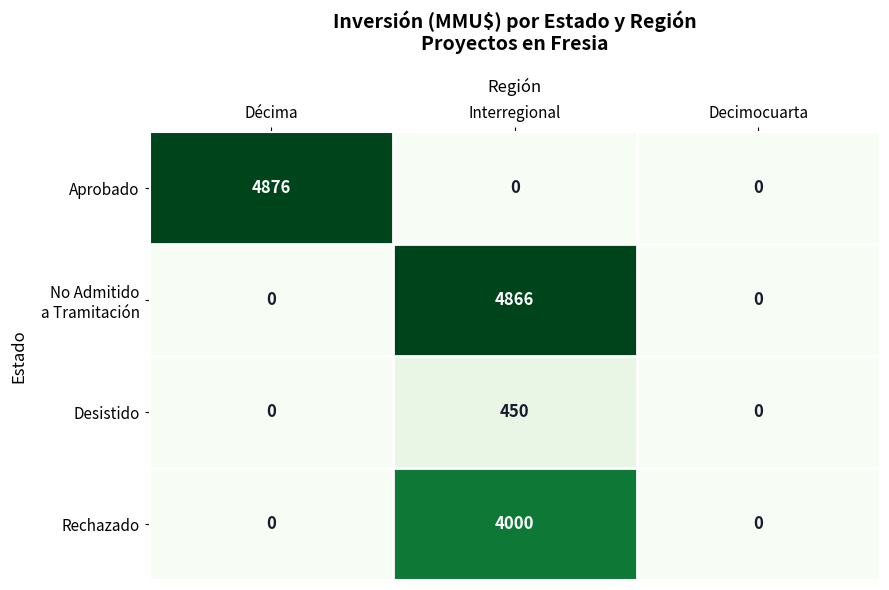

What is the difference between the maximum and minimum values in the Rechazado series?

4000